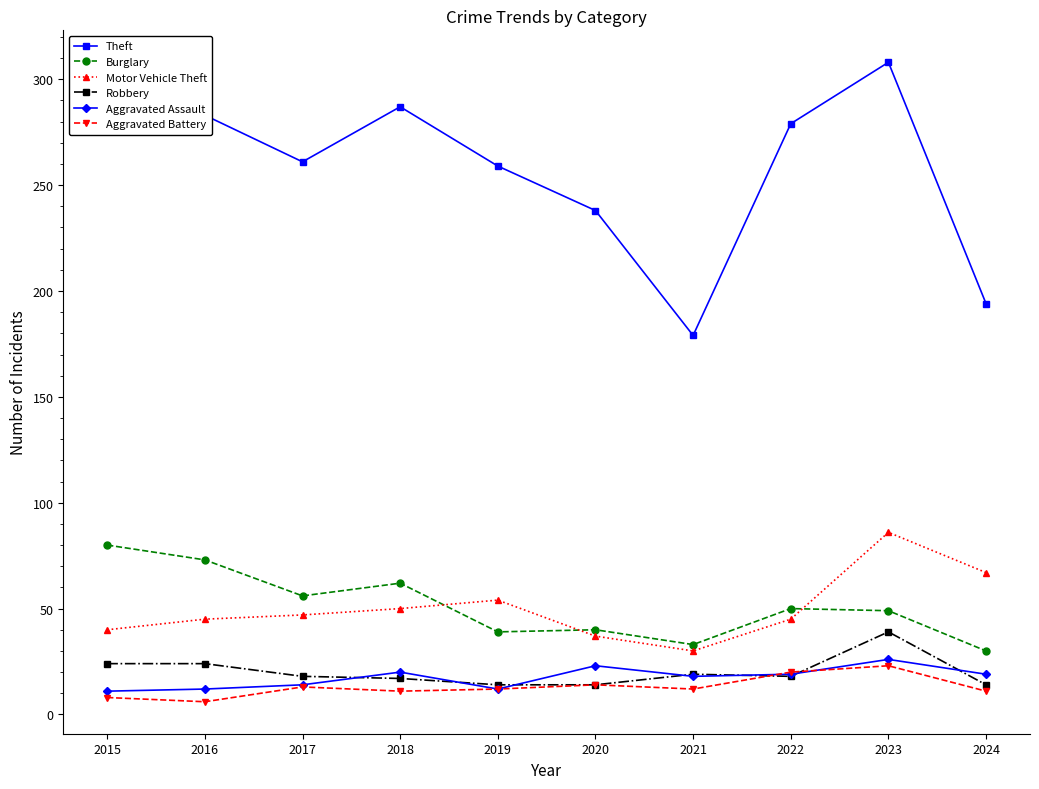

Which series has the largest range (max minus min)?

Theft